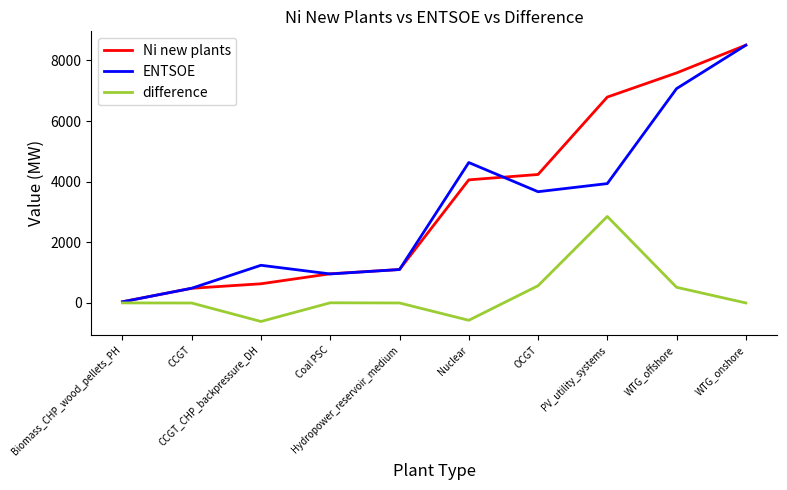

What is the difference between the maximum and minimum values in the Ni new plants series?

8461.8